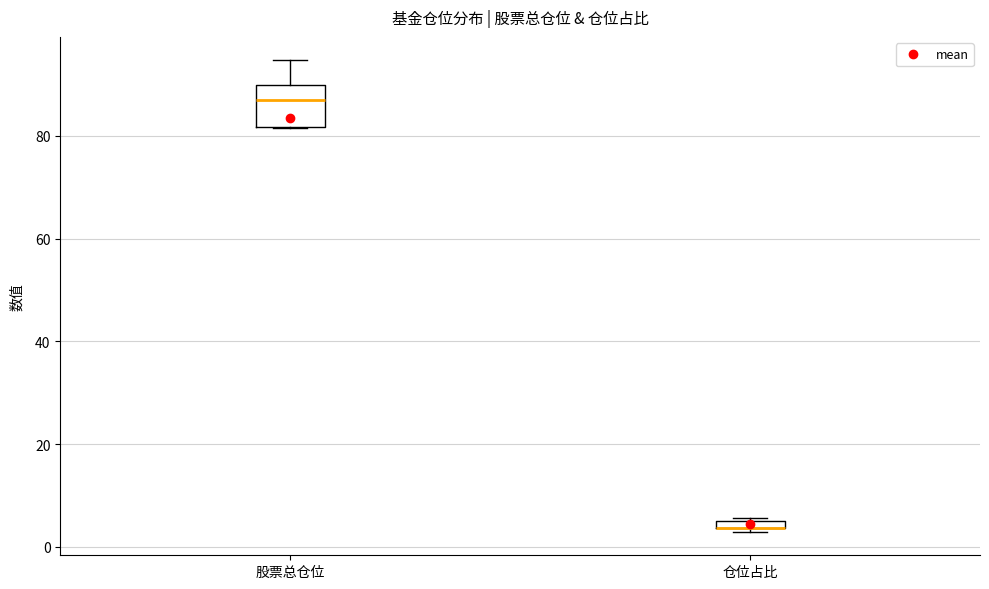

Comparing the boxes themselves (not the whiskers), which one is the tallest?

股票总仓位